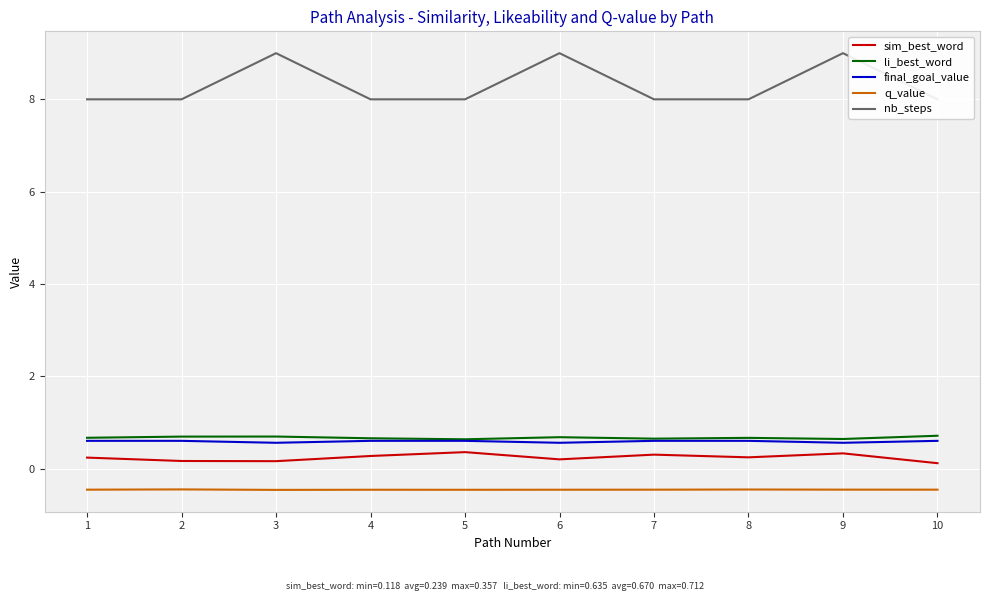

Which has a higher value, 1 or 4?

4